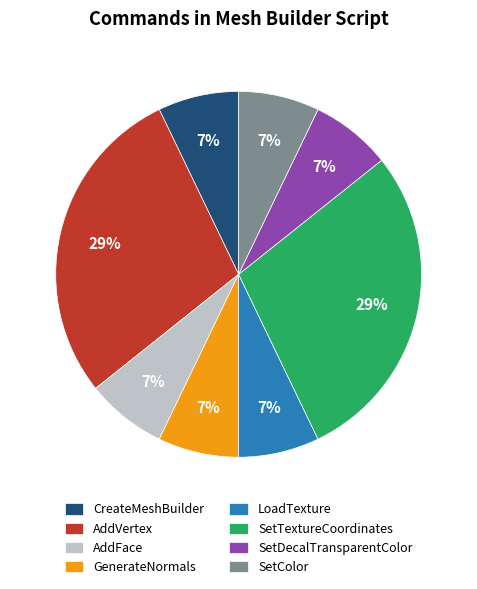

What percentage is the CreateMeshBuilder slice, to the nearest percent?

7%